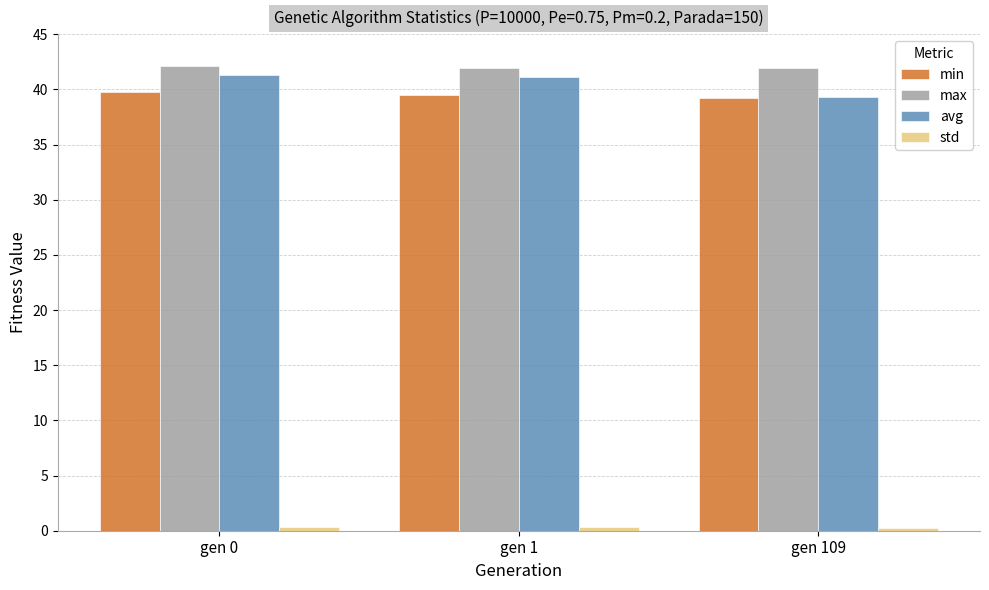

How many min values are between 39 and 40?

3